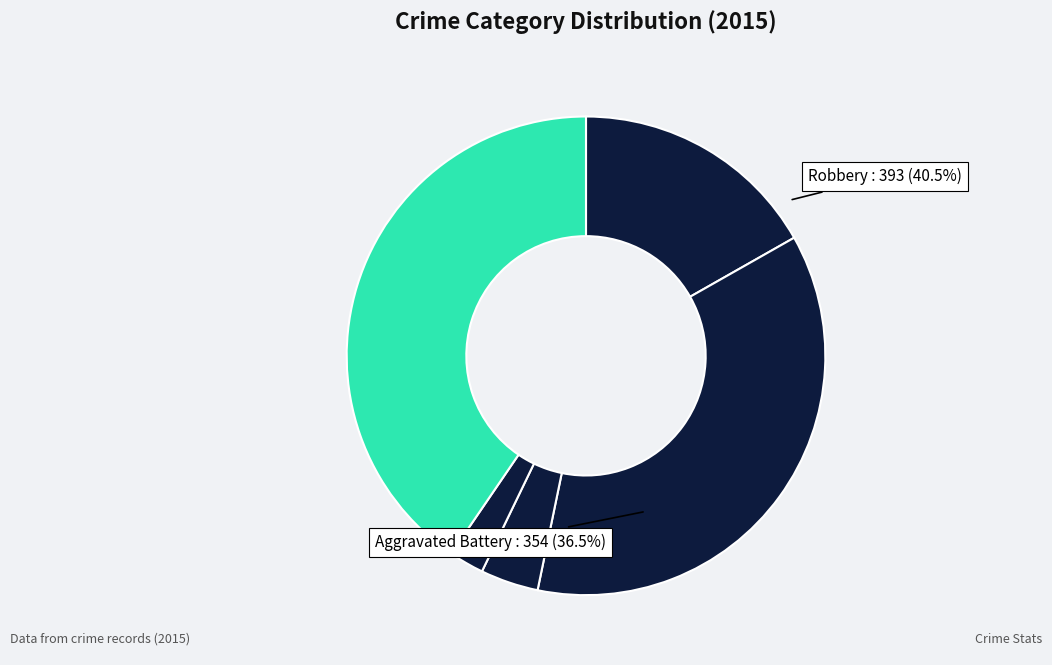

Rank the categories by value from highest to lowest.

Robbery, Aggravated Battery, Aggravated Assault, Criminal Sexual Assault, Homicide